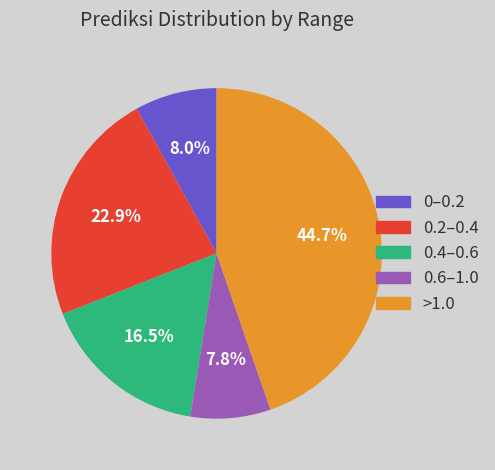

To the nearest percent, what is the average slice percentage?

20%